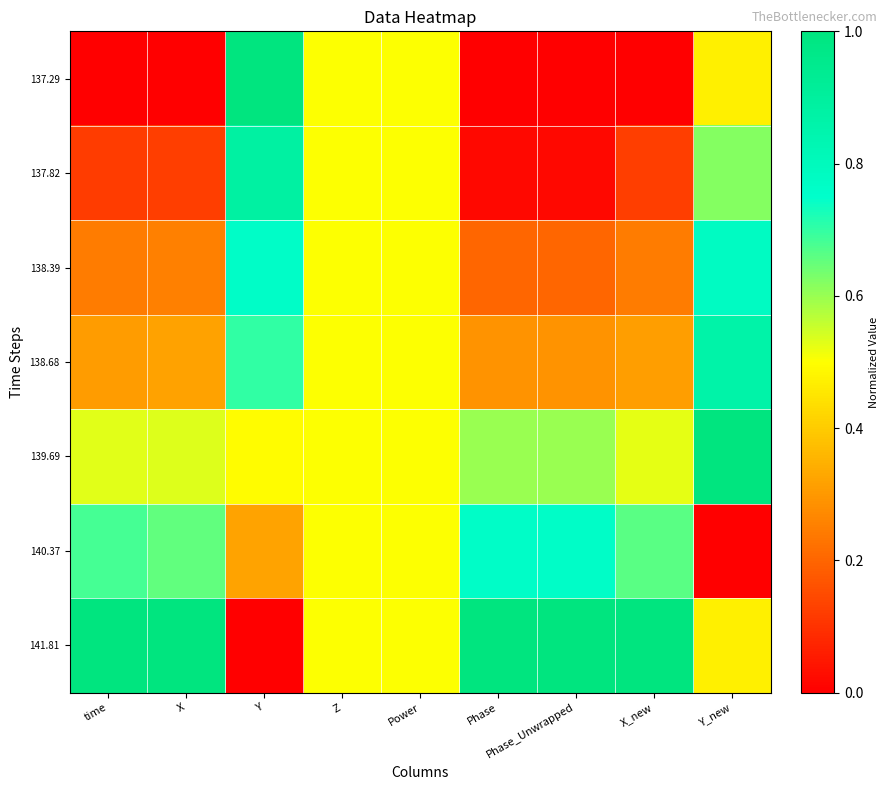

Rank the series by their maximum value, from lowest to highest.

140.37, 138.39, 138.68, 137.82, 137.29, 139.69, 141.81